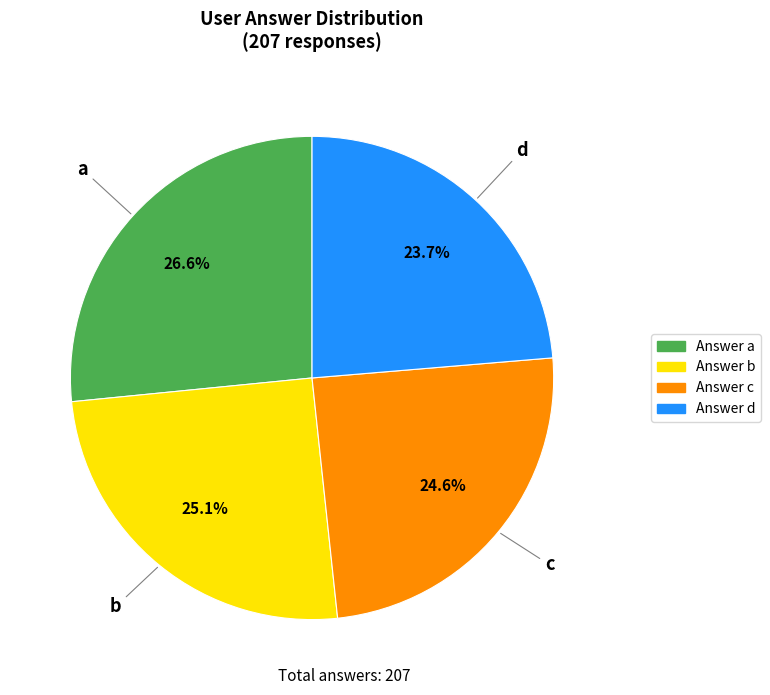

Which slice is the largest?

a